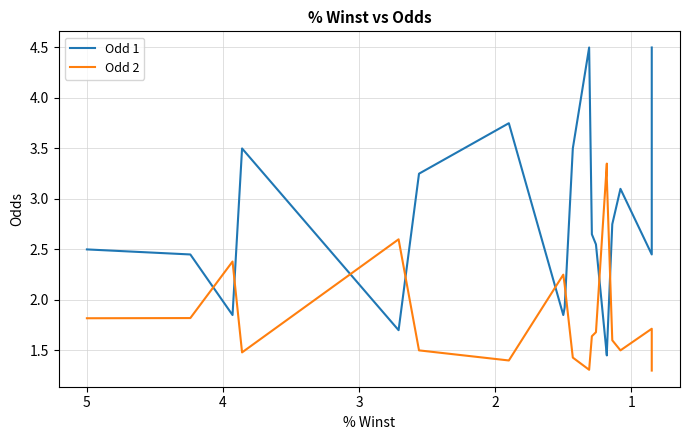

What is the minimum value for Odd 2?

1.3